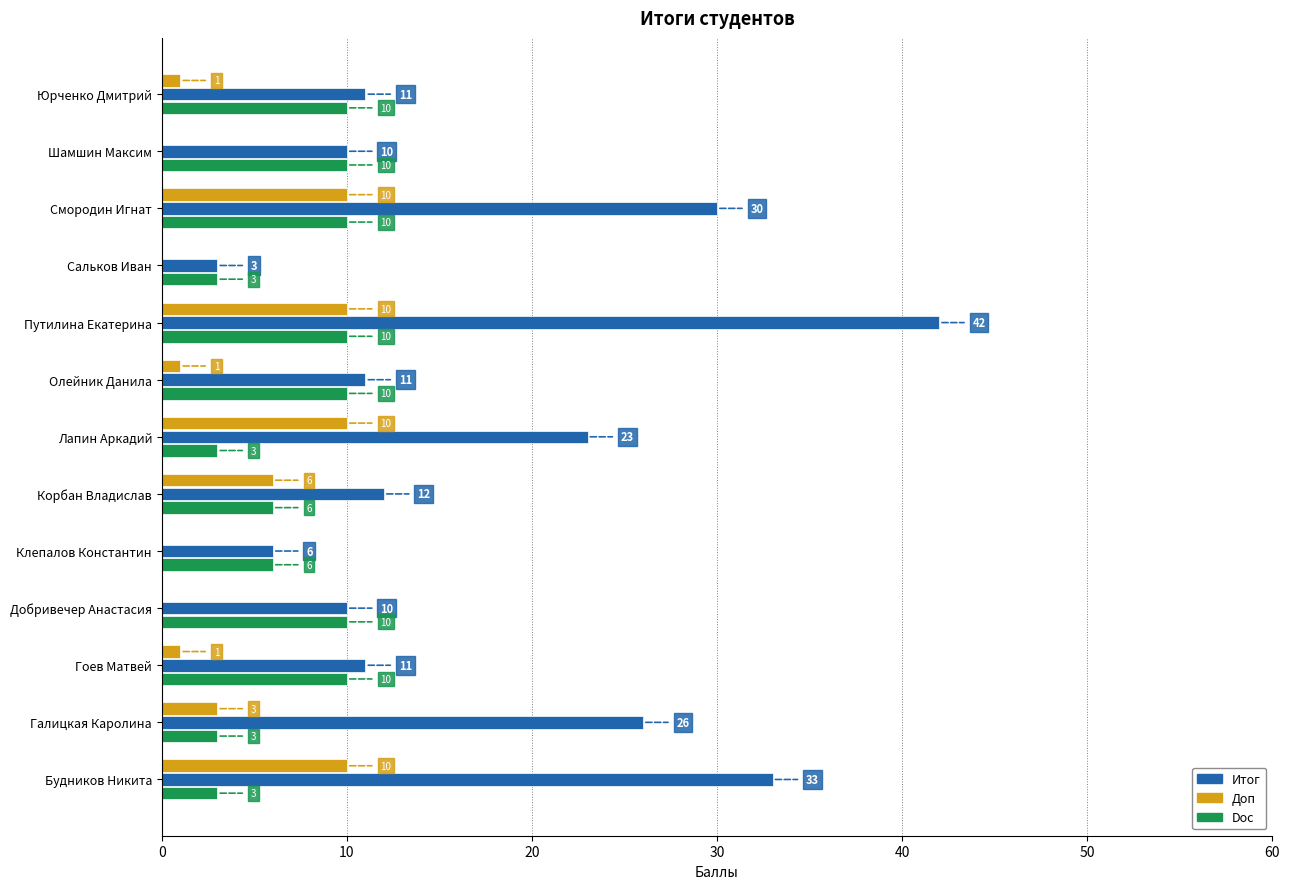

Which series has the widest spread of values?

Итог